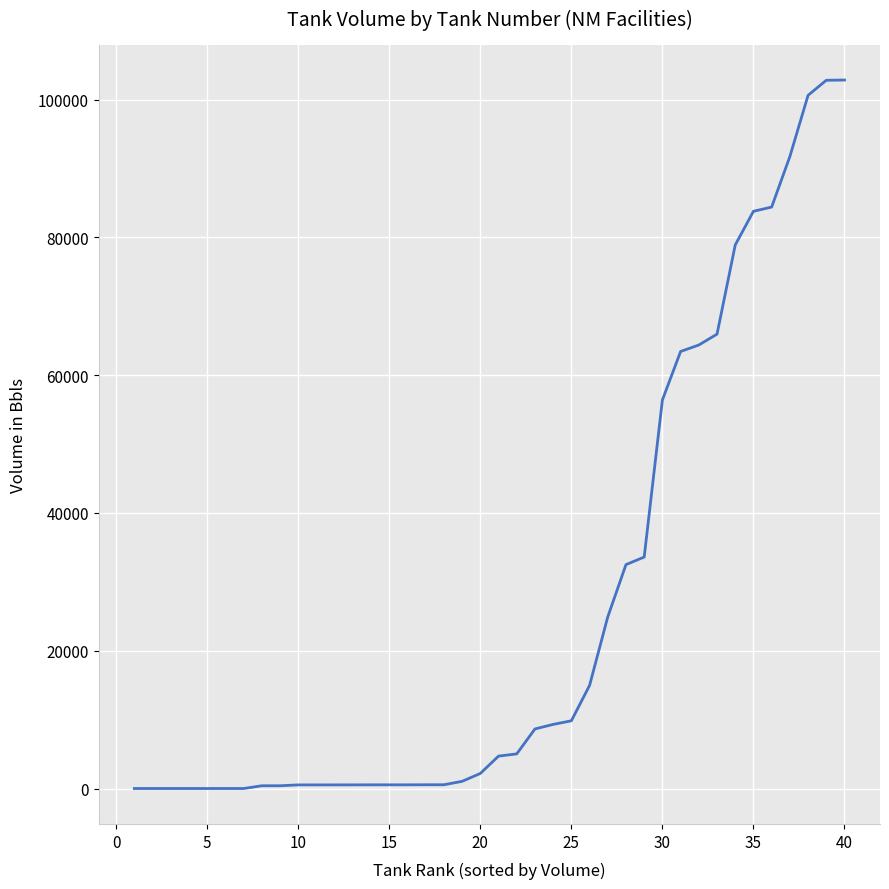

What is the maximum value shown in the chart?

102832.0